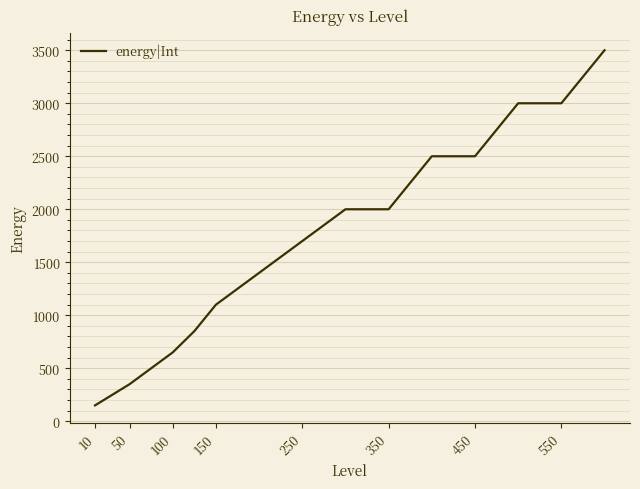

What is the minimum value shown in the chart?

150